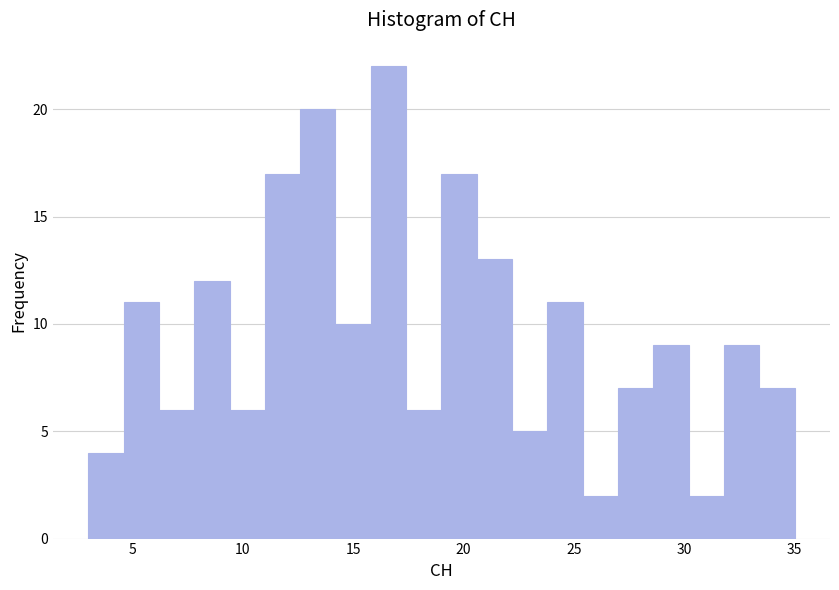

Read against the x-axis, roughly where is the centre of the tallest bar?

16.5